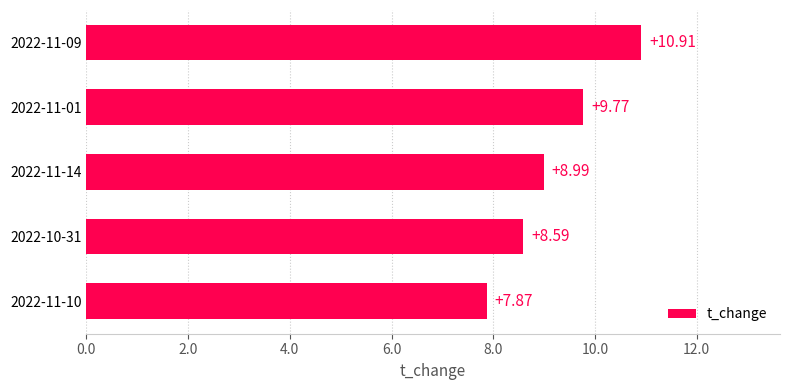

What is the change in value from 2022-11-10 to 2022-10-31?

+0.7